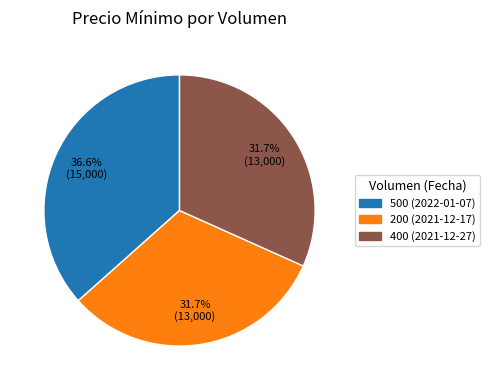

True or false: 500 (2022-01-07) accounts for 47% of the total.

False